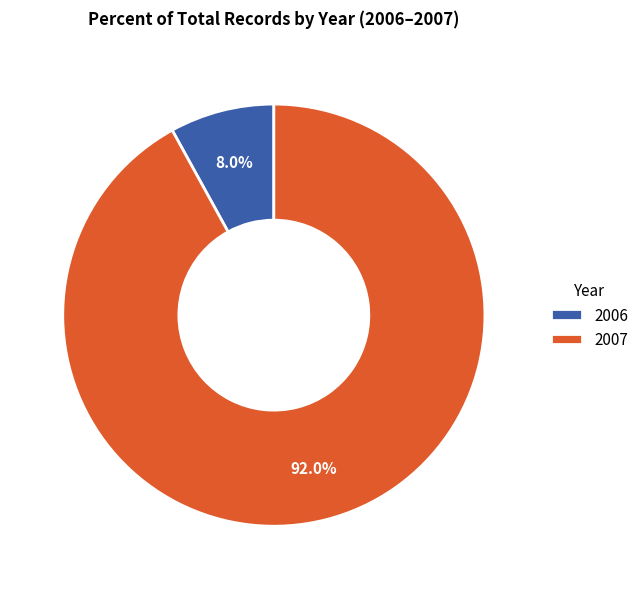

What is the smallest slice in the pie chart?

2006